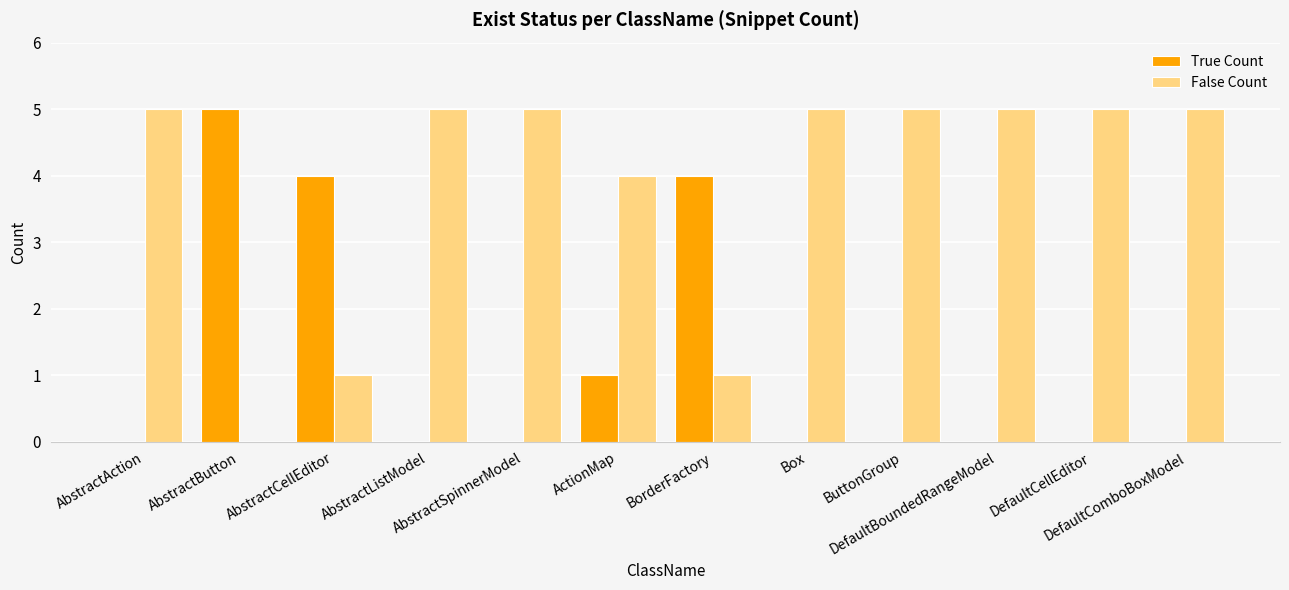

Which series has the largest total across all categories?

False Count